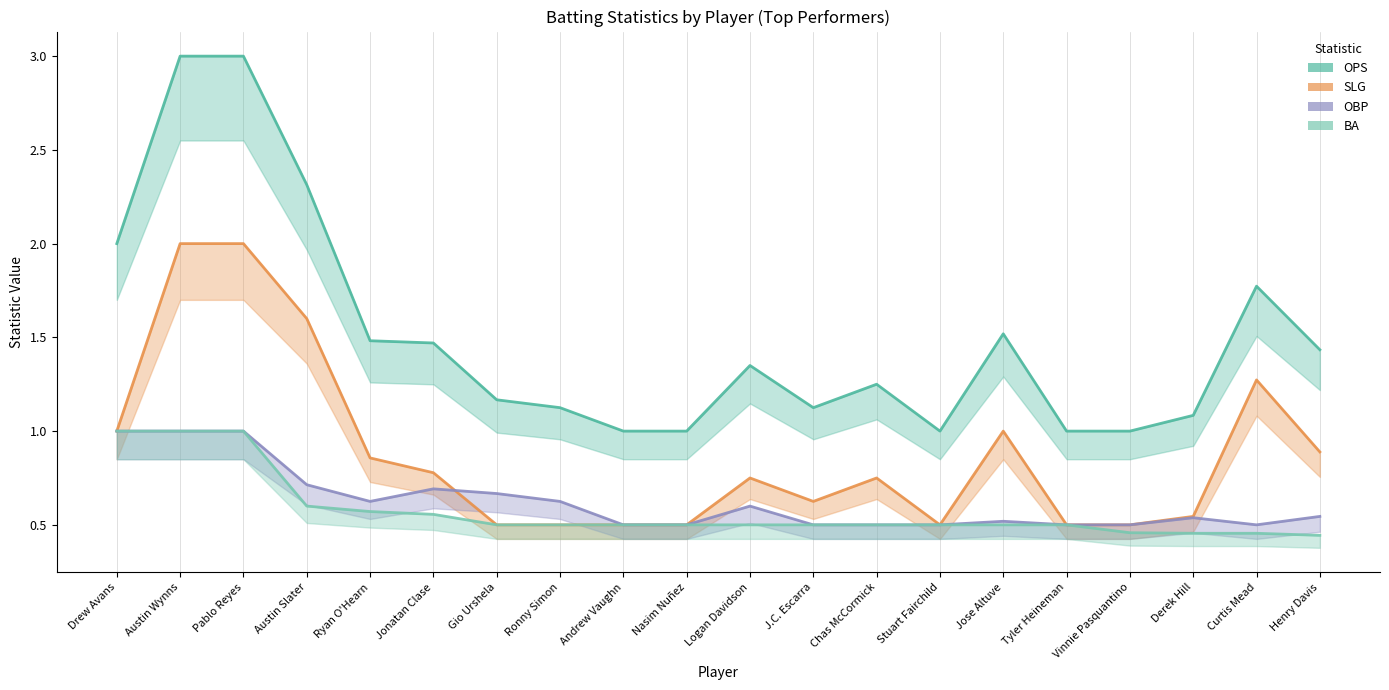

What is the label of the 14th point from the right?

Gio Urshela